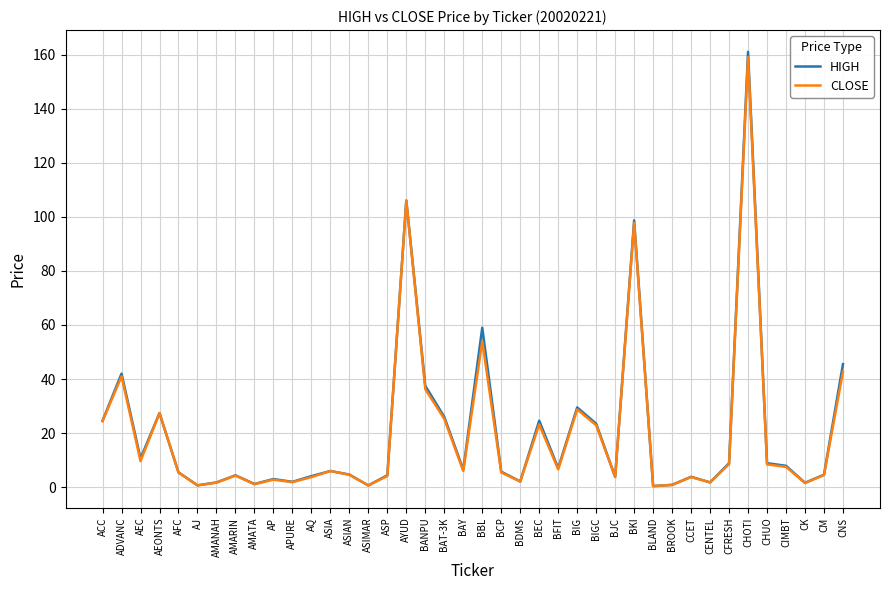

Is it true that HIGH equals 59.0 at BBL?

True